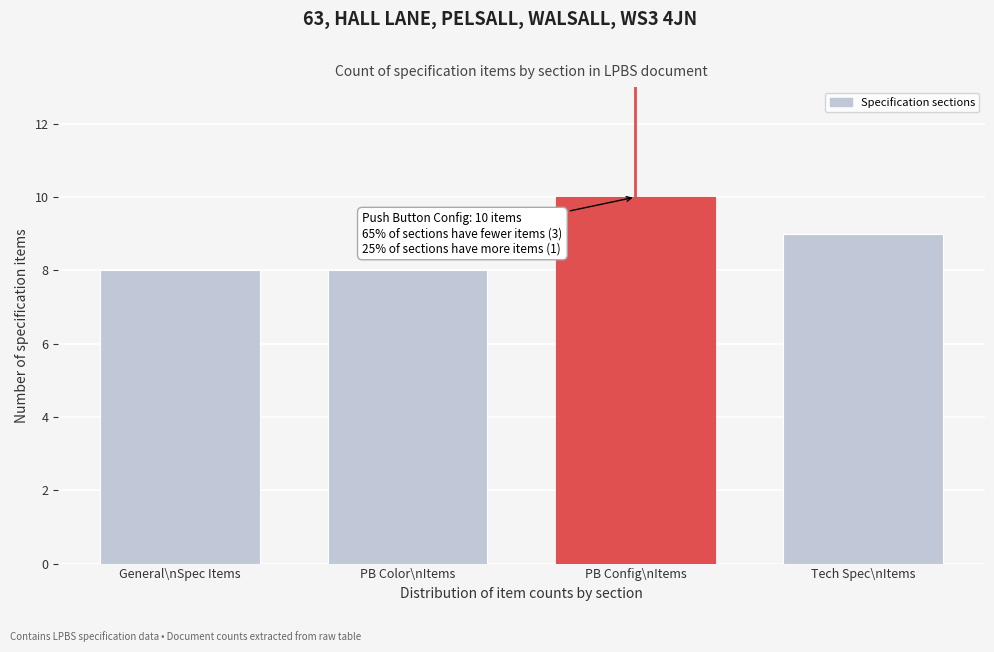

Reading left to right, what are all the values shown in this chart?

8	8	10	9